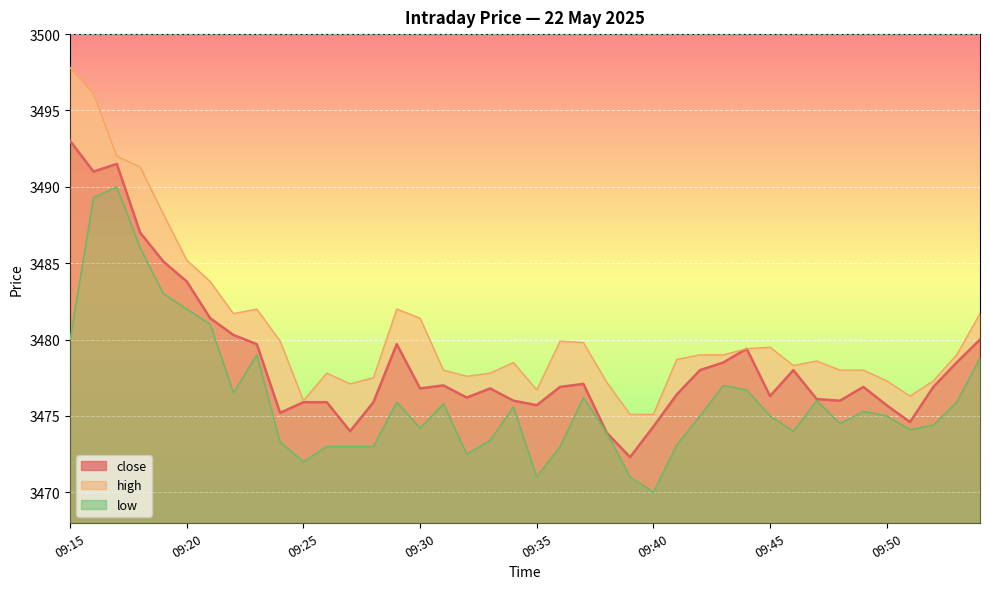

What is the difference between the highest and lowest values at 09:30?

7.2